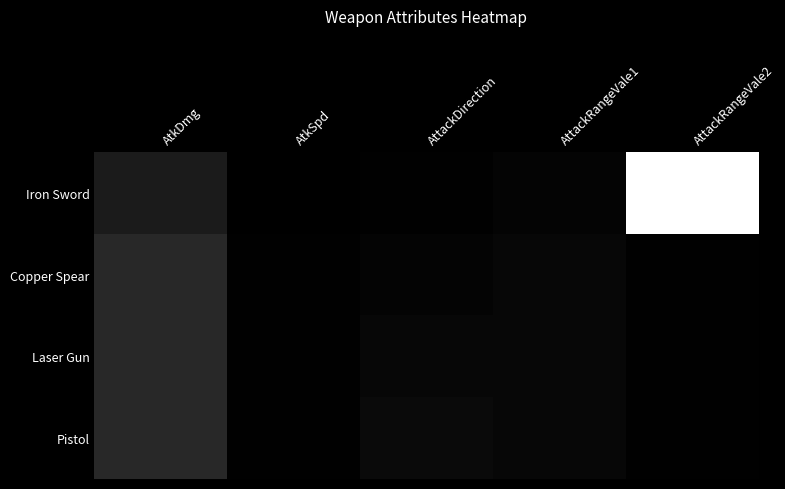

Which series has the widest spread of values?

Iron Sword